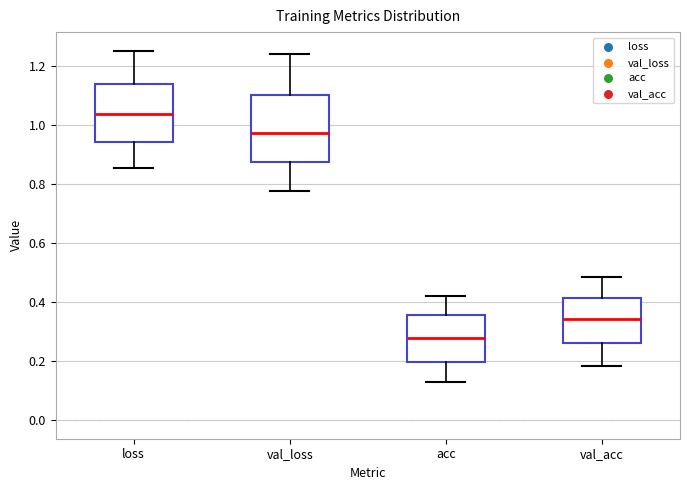

Reading left to right, transcribe this box plot: for each box, give where its median line is, the range the box spans, and where its two whiskers end, as read against the y-axis. The values are not printed on the chart, so give them approximately, as read against the axis.

loss: median 1.04, box 0.94 to 1.14, whiskers 0.86 to 1.26
val_loss: median 0.98, box 0.88 to 1.10, whiskers 0.78 to 1.24
acc: median 0.28, box 0.20 to 0.36, whiskers 0.14 to 0.42
val_acc: median 0.34, box 0.26 to 0.42, whiskers 0.18 to 0.48